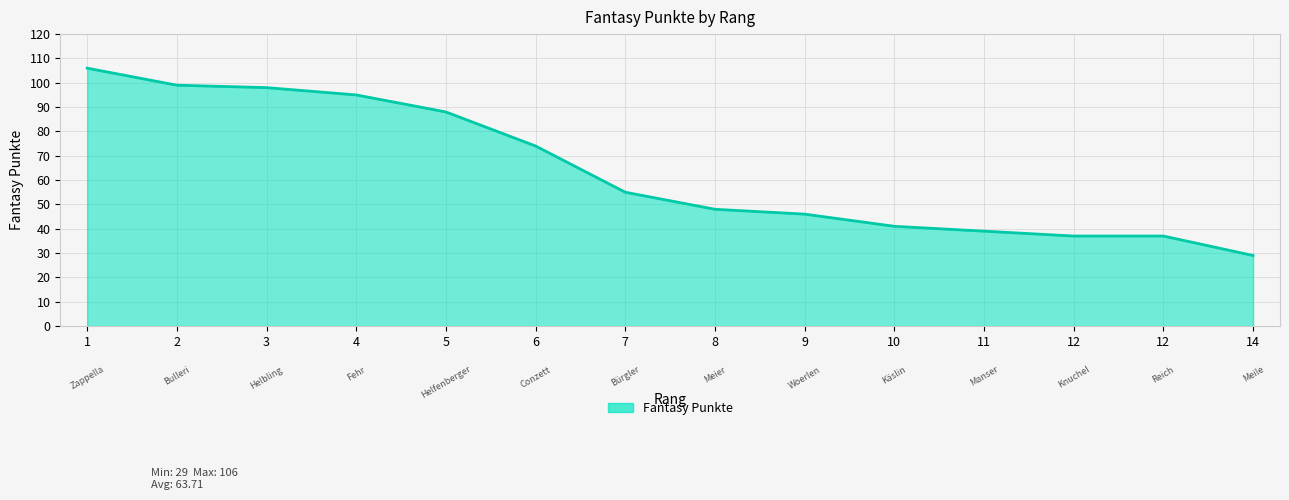

What is the value of the 9th point from the left?

46